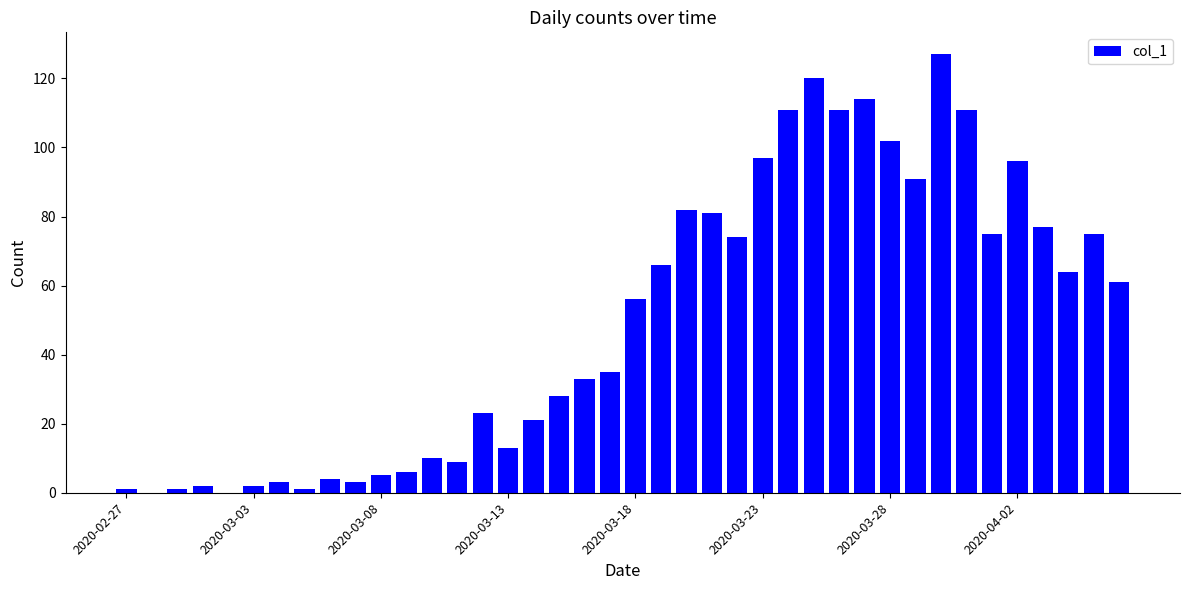

How many categories are shown in the chart?

40